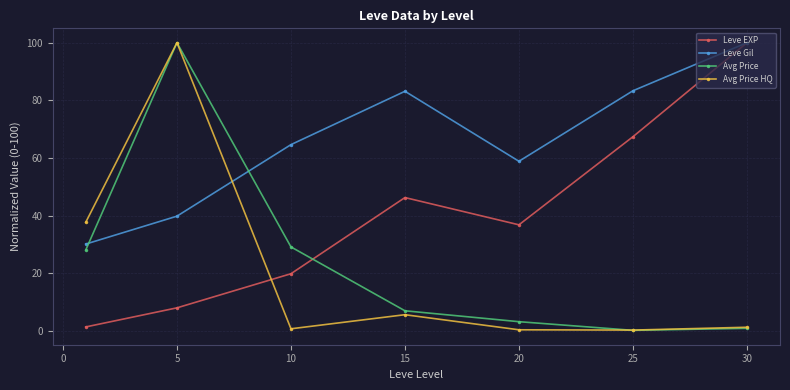

What is the sum of all Avg Price values?

168.3